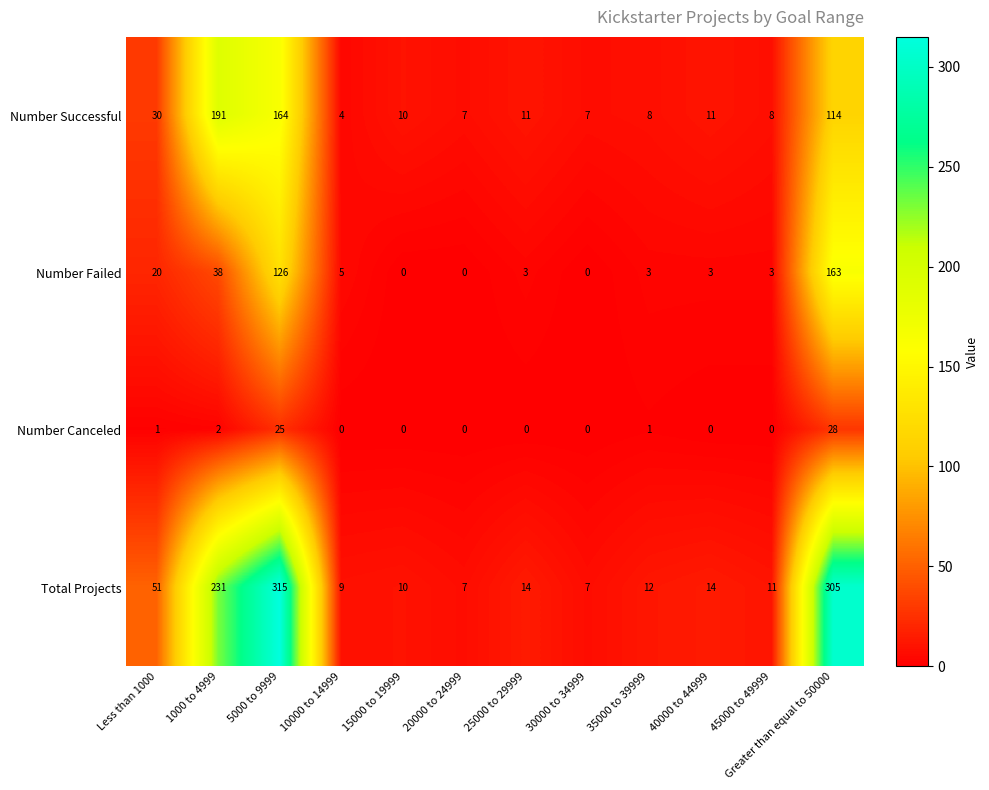

Which series has the largest range (max minus min)?

Total Projects